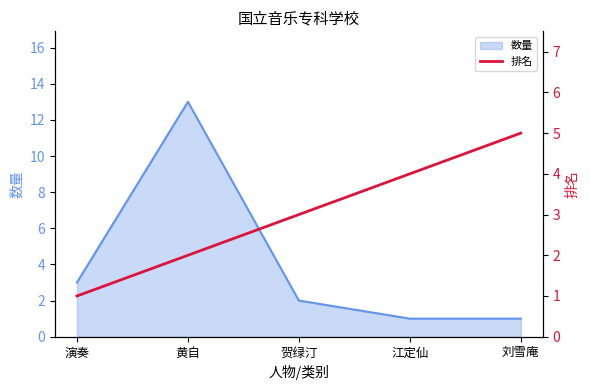

Where is 数量 nearest to the value 7?

演奏